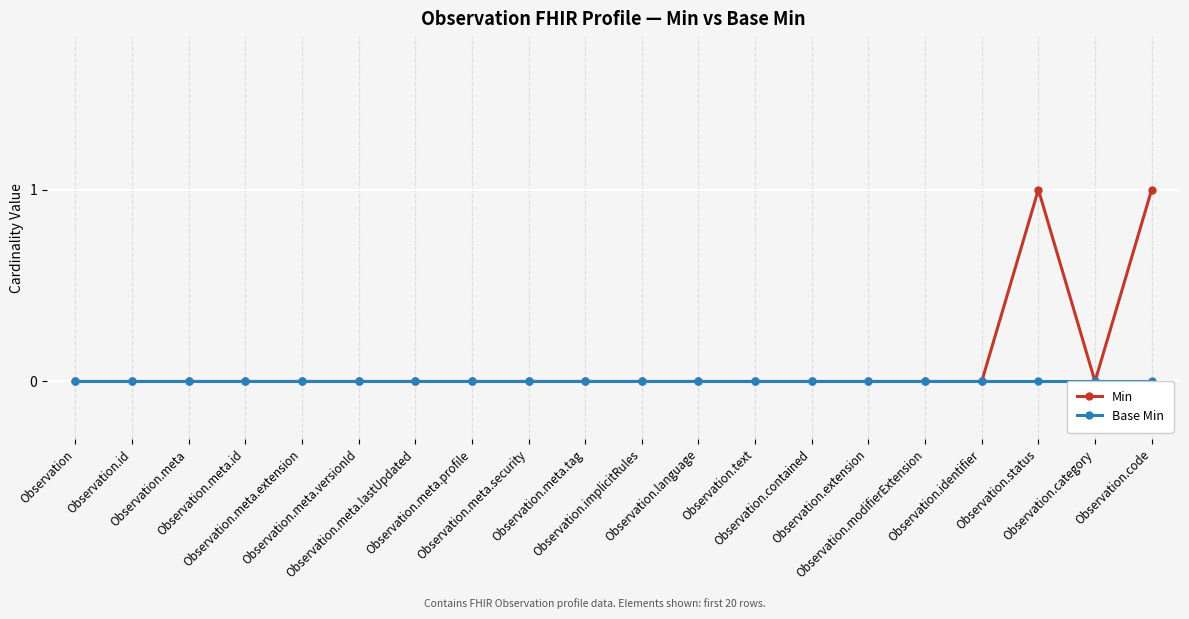

True or false: Base Min and Min intersect in this chart.

False